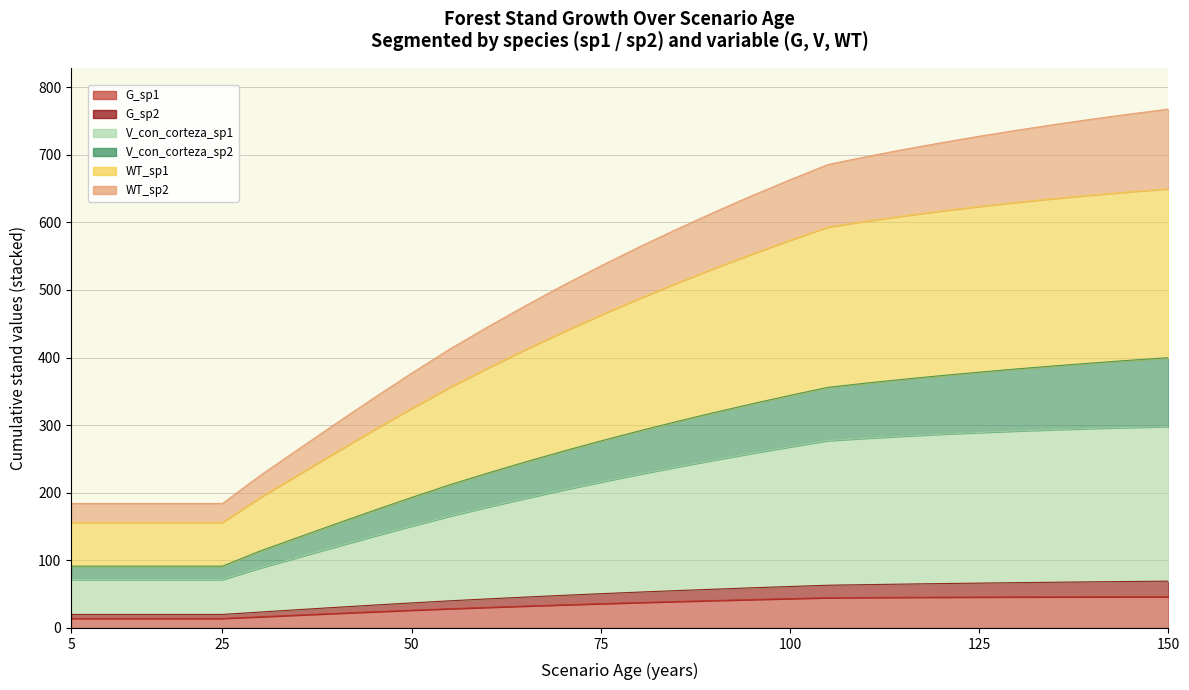

True or false: G_sp2 and V_con_corteza_sp1 intersect in this chart.

False